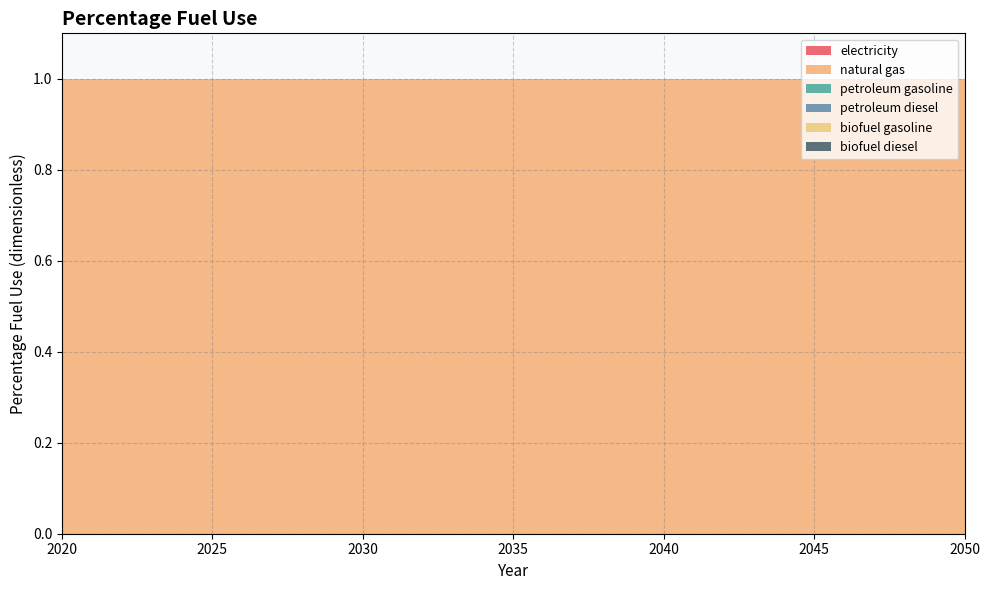

Reading left to right, extract all data points from this chart.

electricity: 2020=0	2021=0	2022=0	2023=0	2024=0	2025=0	2026=0	2027=0	2028=0	2029=0	2030=0	2031=0	2032=0	2033=0	2034=0	2035=0	2036=0	2037=0	2038=0	2039=0	2040=0	2041=0	2042=0	2043=0	2044=0	2045=0	2046=0	2047=0	2048=0	2049=0	2050=0
natural gas: 2020=1	2021=1	2022=1	2023=1	2024=1	2025=1	2026=1	2027=1	2028=1	2029=1	2030=1	2031=1	2032=1	2033=1	2034=1	2035=1	2036=1	2037=1	2038=1	2039=1	2040=1	2041=1	2042=1	2043=1	2044=1	2045=1	2046=1	2047=1	2048=1	2049=1	2050=1
petroleum gasoline: 2020=0	2021=0	2022=0	2023=0	2024=0	2025=0	2026=0	2027=0	2028=0	2029=0	2030=0	2031=0	2032=0	2033=0	2034=0	2035=0	2036=0	2037=0	2038=0	2039=0	2040=0	2041=0	2042=0	2043=0	2044=0	2045=0	2046=0	2047=0	2048=0	2049=0	2050=0
petroleum diesel: 2020=0	2021=0	2022=0	2023=0	2024=0	2025=0	2026=0	2027=0	2028=0	2029=0	2030=0	2031=0	2032=0	2033=0	2034=0	2035=0	2036=0	2037=0	2038=0	2039=0	2040=0	2041=0	2042=0	2043=0	2044=0	2045=0	2046=0	2047=0	2048=0	2049=0	2050=0
biofuel gasoline: 2020=0	2021=0	2022=0	2023=0	2024=0	2025=0	2026=0	2027=0	2028=0	2029=0	2030=0	2031=0	2032=0	2033=0	2034=0	2035=0	2036=0	2037=0	2038=0	2039=0	2040=0	2041=0	2042=0	2043=0	2044=0	2045=0	2046=0	2047=0	2048=0	2049=0	2050=0
biofuel diesel: 2020=0	2021=0	2022=0	2023=0	2024=0	2025=0	2026=0	2027=0	2028=0	2029=0	2030=0	2031=0	2032=0	2033=0	2034=0	2035=0	2036=0	2037=0	2038=0	2039=0	2040=0	2041=0	2042=0	2043=0	2044=0	2045=0	2046=0	2047=0	2048=0	2049=0	2050=0